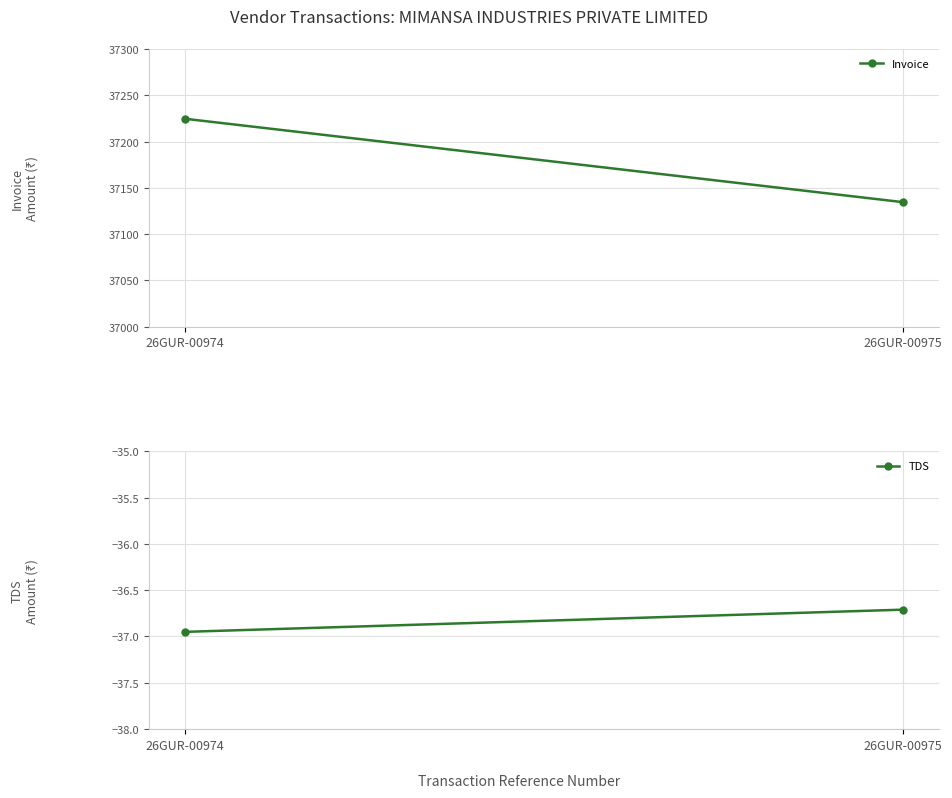

Reading left to right, extract all data points from this chart.

Invoice: 26GUR-00974=37224.6	26GUR-00975=37134.4
TDS: 26GUR-00974=-37.0	26GUR-00975=-36.7